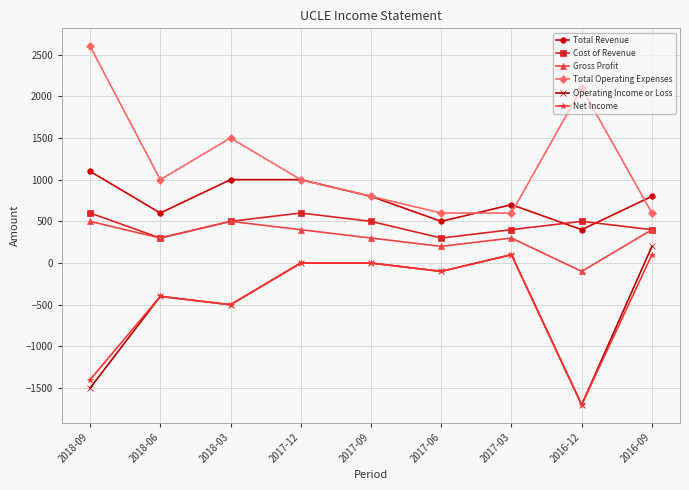

What is the value of the Net Income point at the 6th from the left?

-100